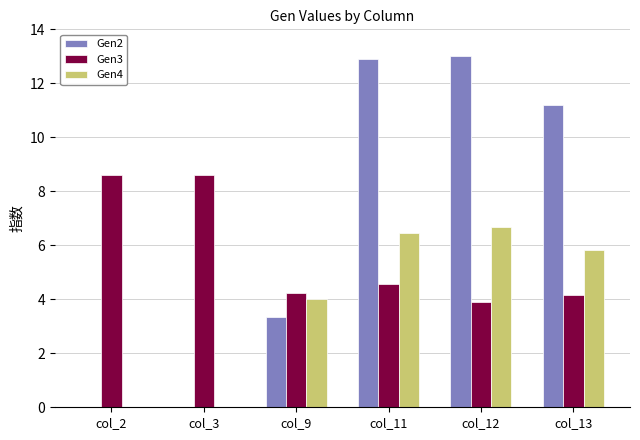

The Gen4 series shows 5.8 at col_13. True or false?

True